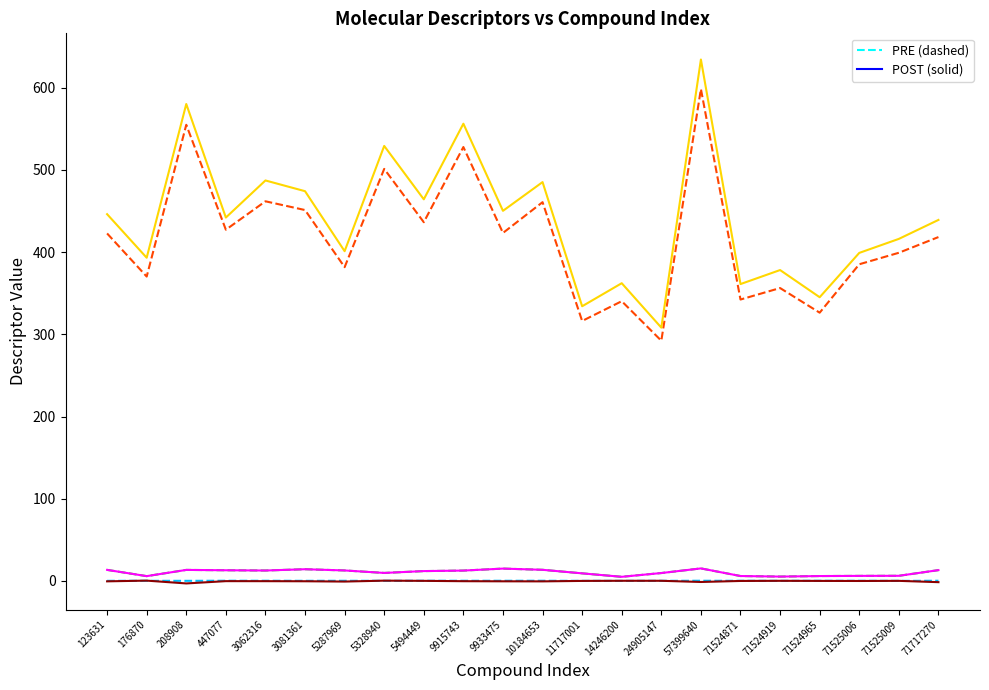

Is this an area chart (filled region under the line)?

No